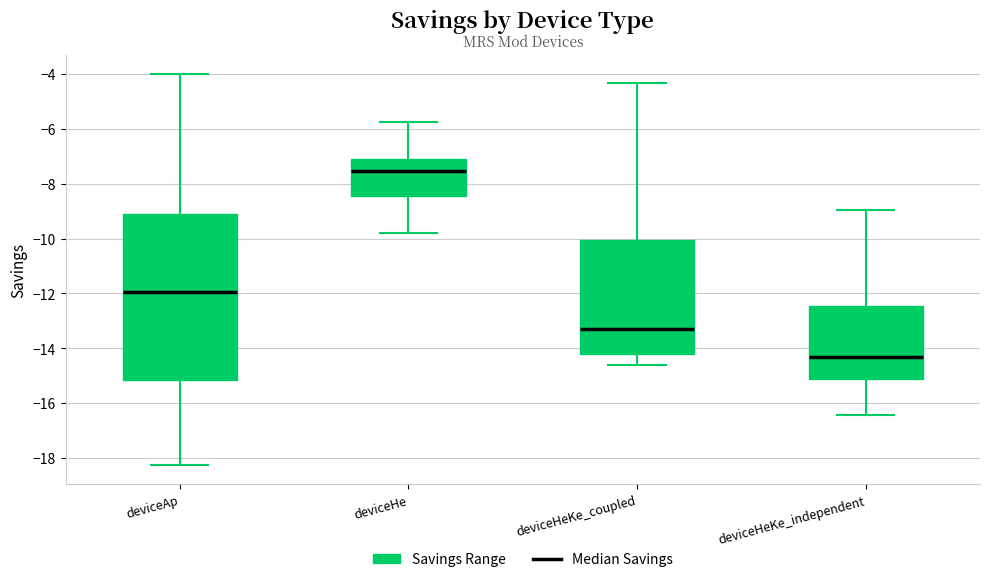

Reading left to right, read every box against the y-axis: the position of its median line, the range the box covers, and the ends of its whiskers. The values are not printed on the chart, so give them approximately, as read against the axis.

deviceAp: median -12.0, box -15.2 to -9.0, whiskers -18.2 to -4.0
deviceHe: median -7.6, box -8.4 to -7.0, whiskers -9.8 to -5.8
deviceHeKe_coupled: median -13.4, box -14.2 to -10.0, whiskers -14.6 to -4.4
deviceHeKe_independent: median -14.4, box -15.2 to -12.4, whiskers -16.4 to -9.0